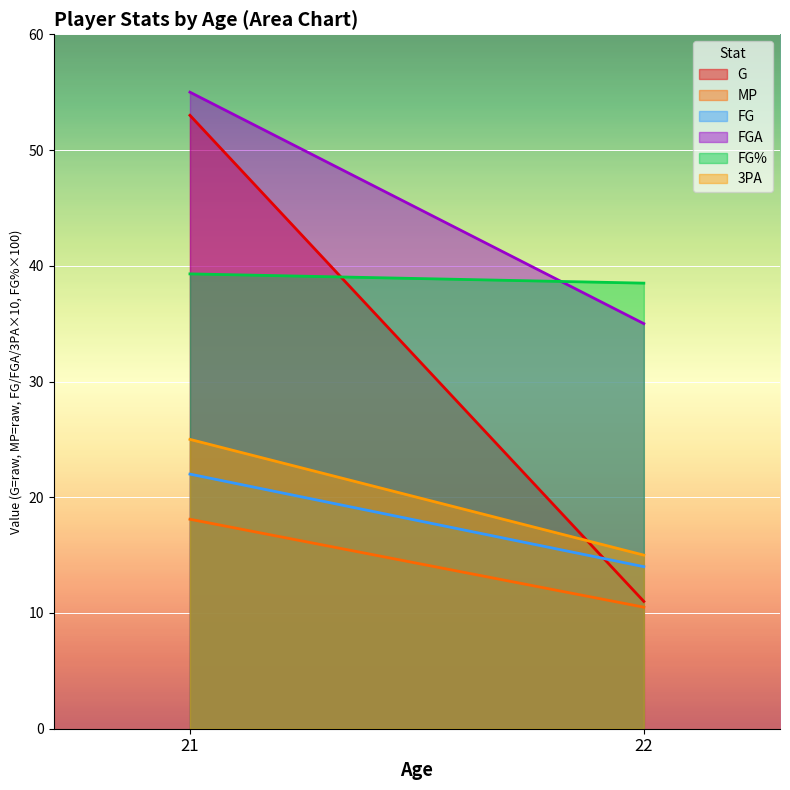

Reading left to right, list all the values displayed in this chart.

G: 21=53.0	22=11.0
MP: 21=18.1	22=10.5
FG: 21=2.2	22=1.4
FGA: 21=5.5	22=3.5
FG%: 21=0.4	22=0.4
3PA: 21=2.5	22=1.5